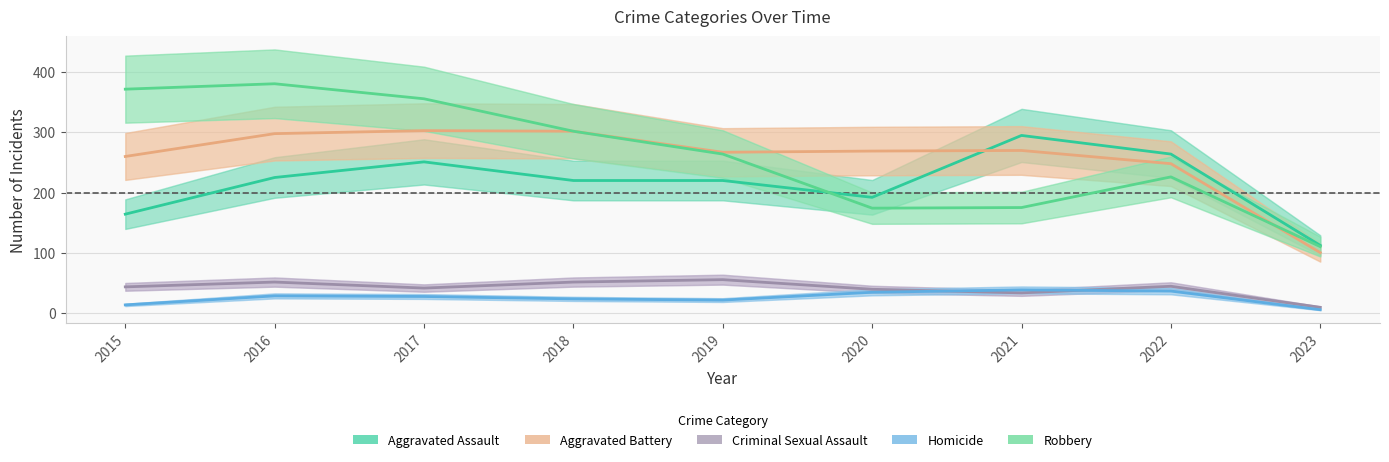

How many intersections are there between Robbery and Aggravated Assault?

1